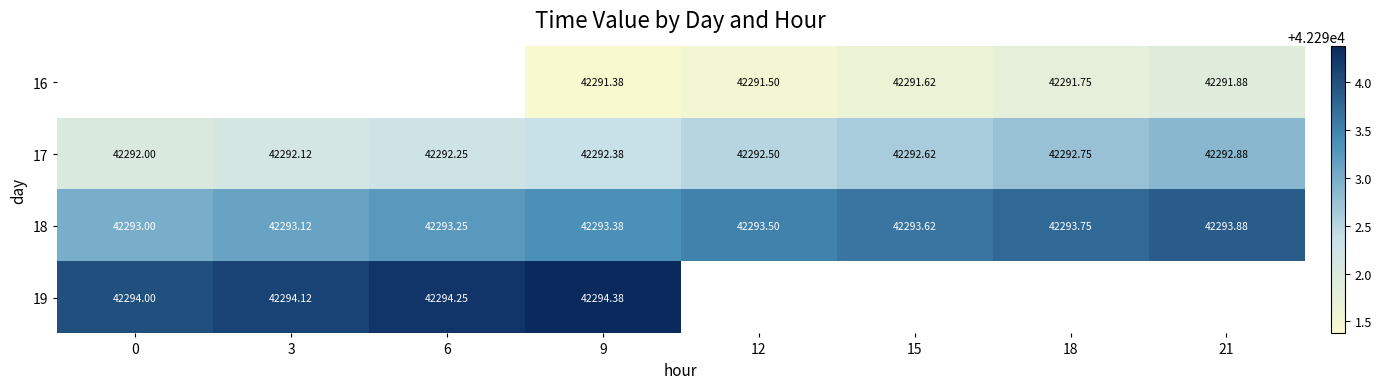

Which series has the widest spread of values?

17